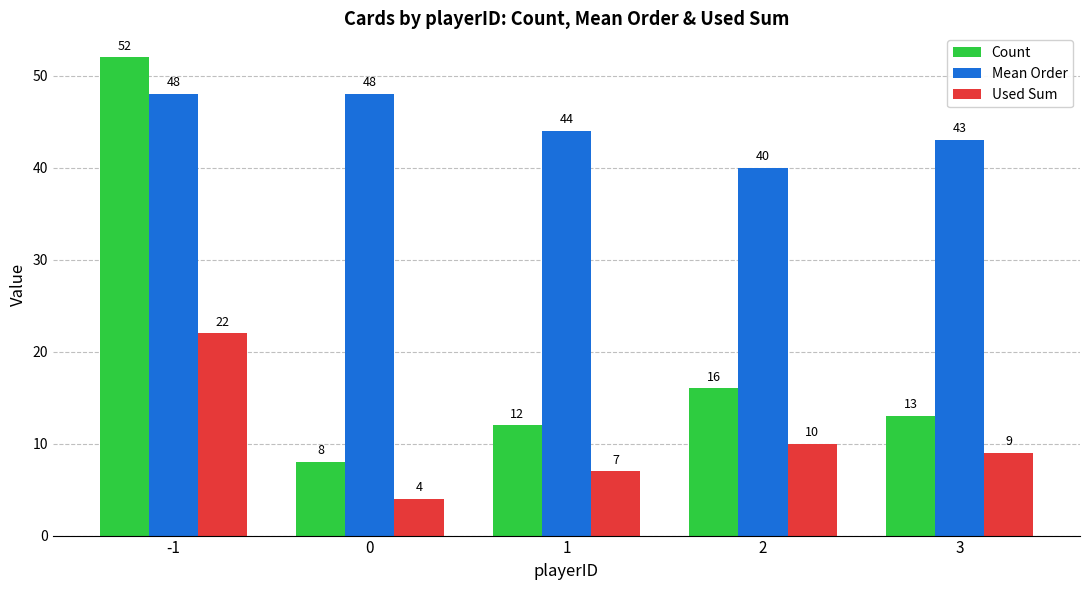

True or false: Used Sum has a value of 29 at -1.

False